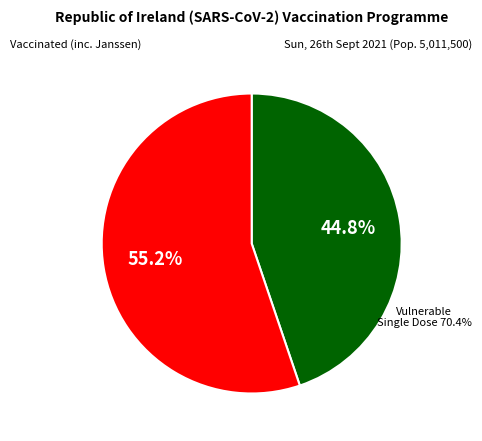

Is there any slice that represents more than half of the pie?

Yes